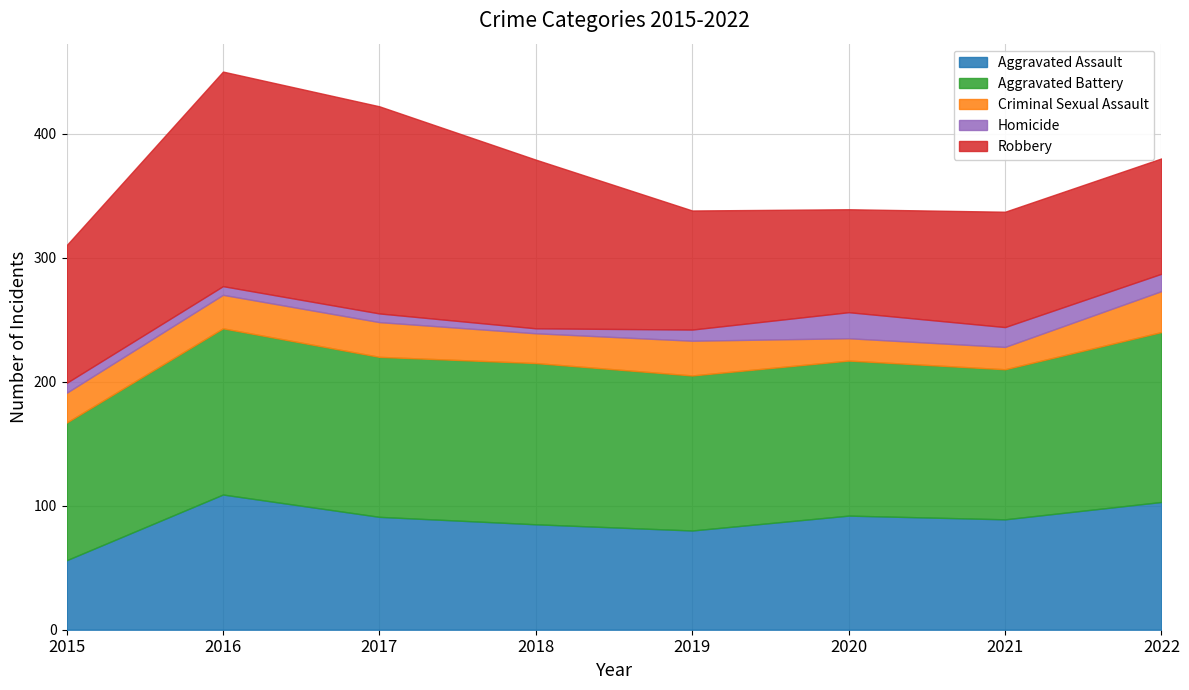

True or false: Criminal Sexual Assault has a value of 19 at 2019.

False